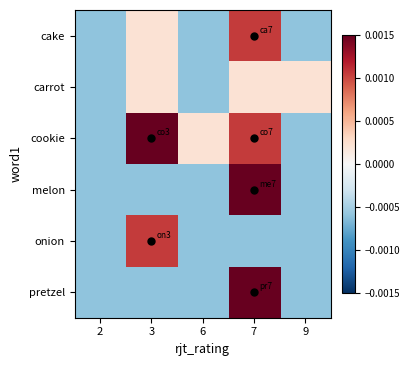

Which has a higher value, 9 or 3?

3